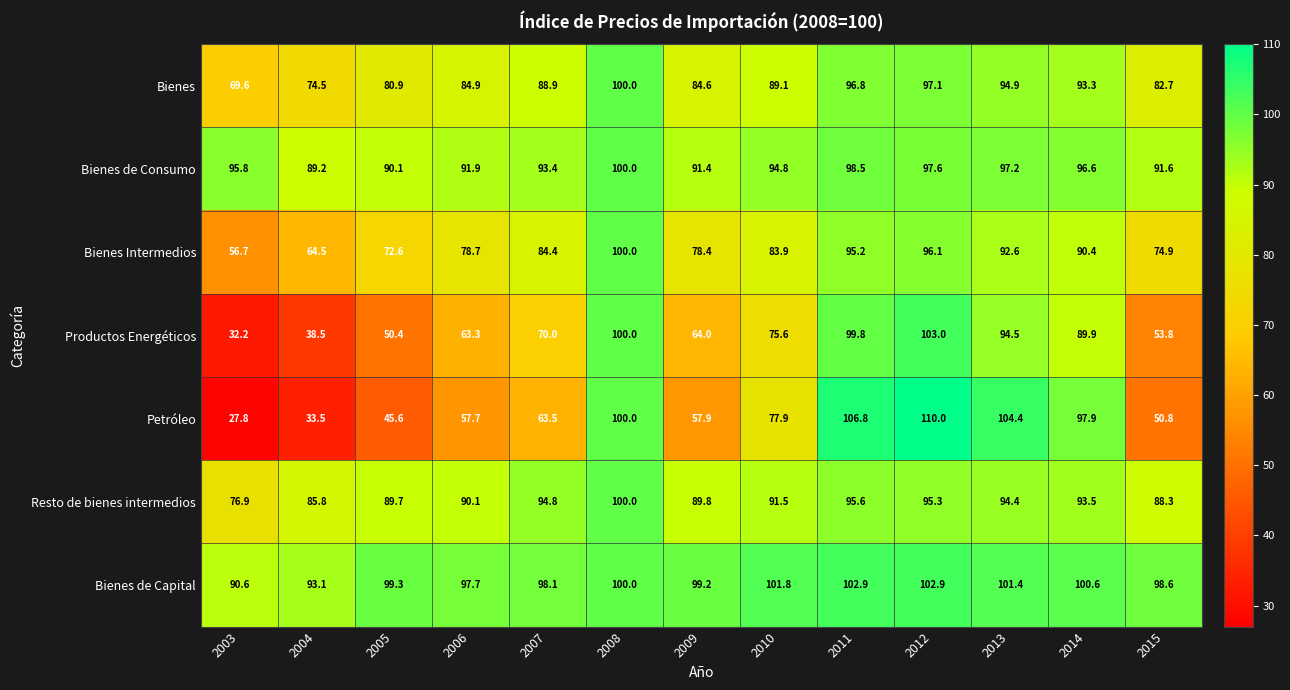

What is the approximate value of Resto de bienes intermedios at 2003?

76.9